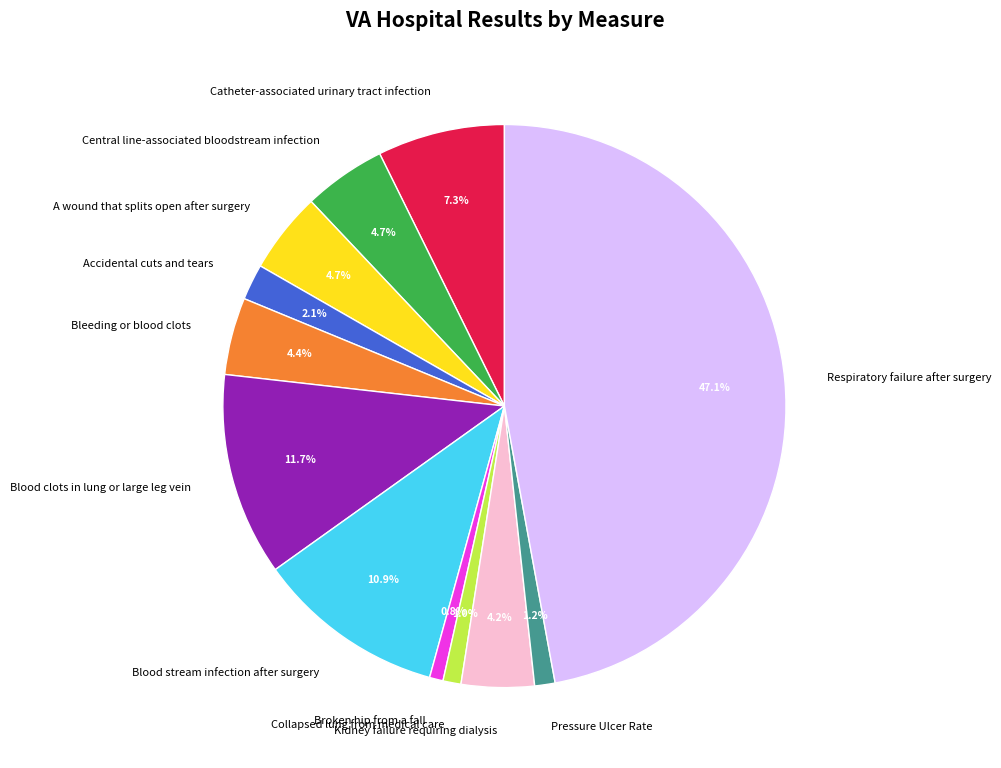

Does Blood stream infection after surgery represent more than half of the total?

No